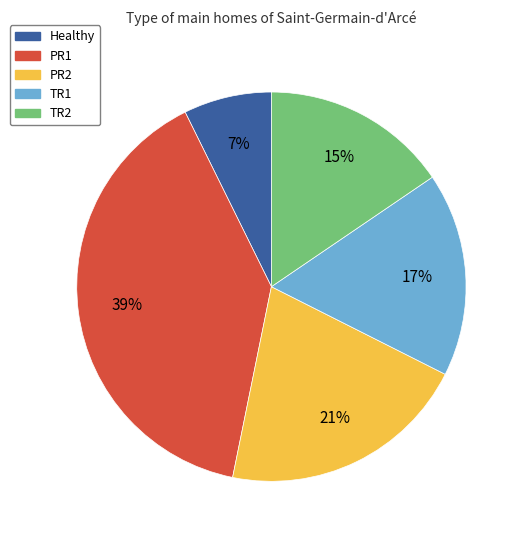

How many segments does this pie chart have?

5